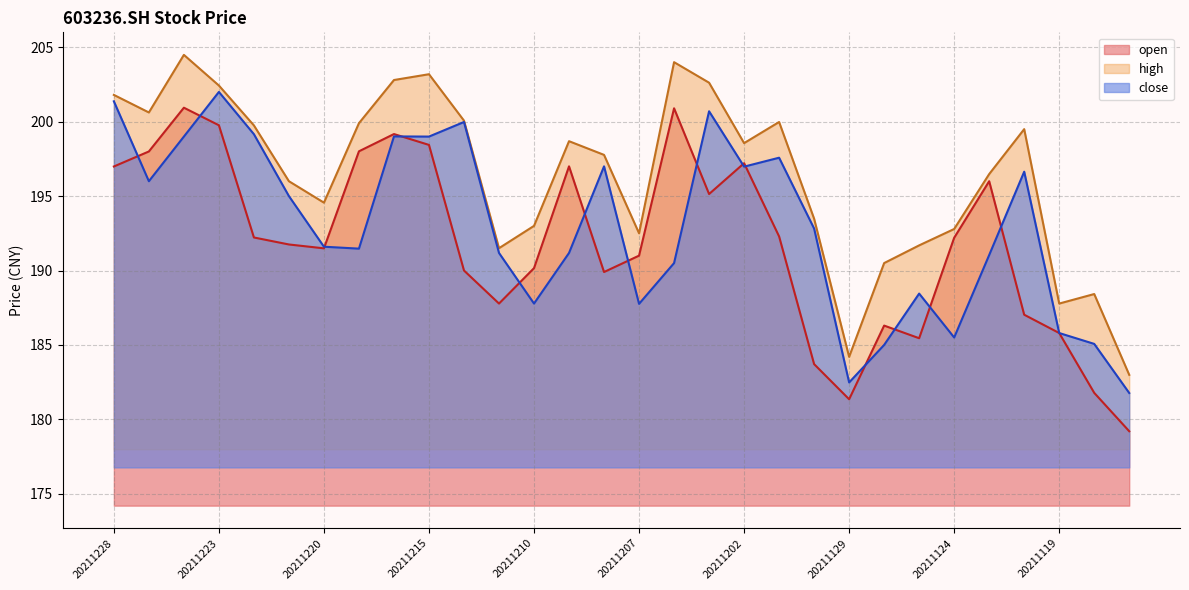

Where is the first local maximum for open?

20211224